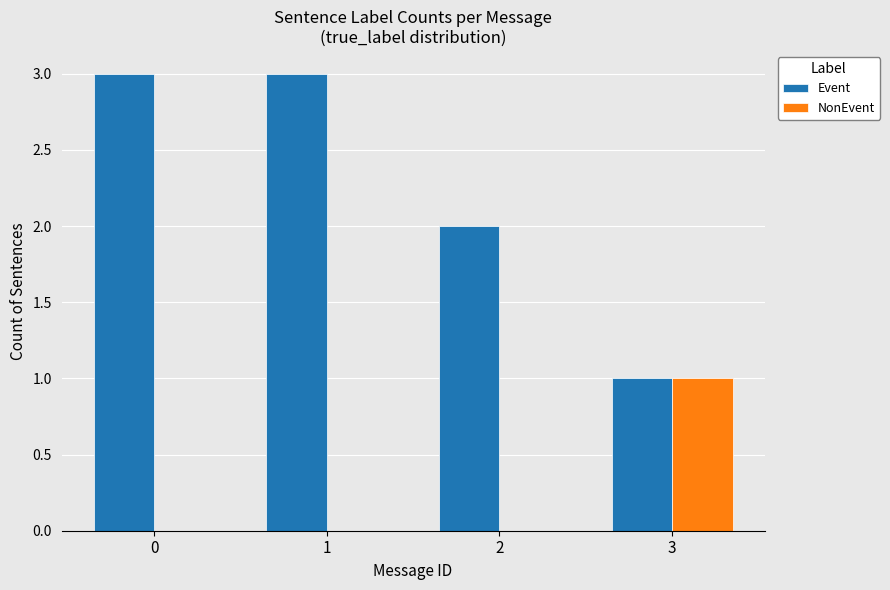

What is the sum of all Event values?

9